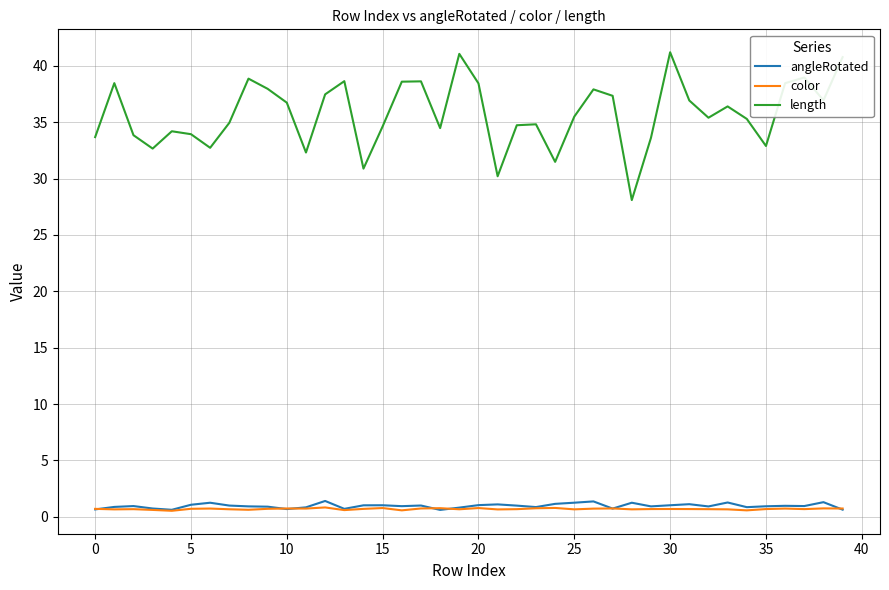

What is the maximum value for angleRotated?

1.4